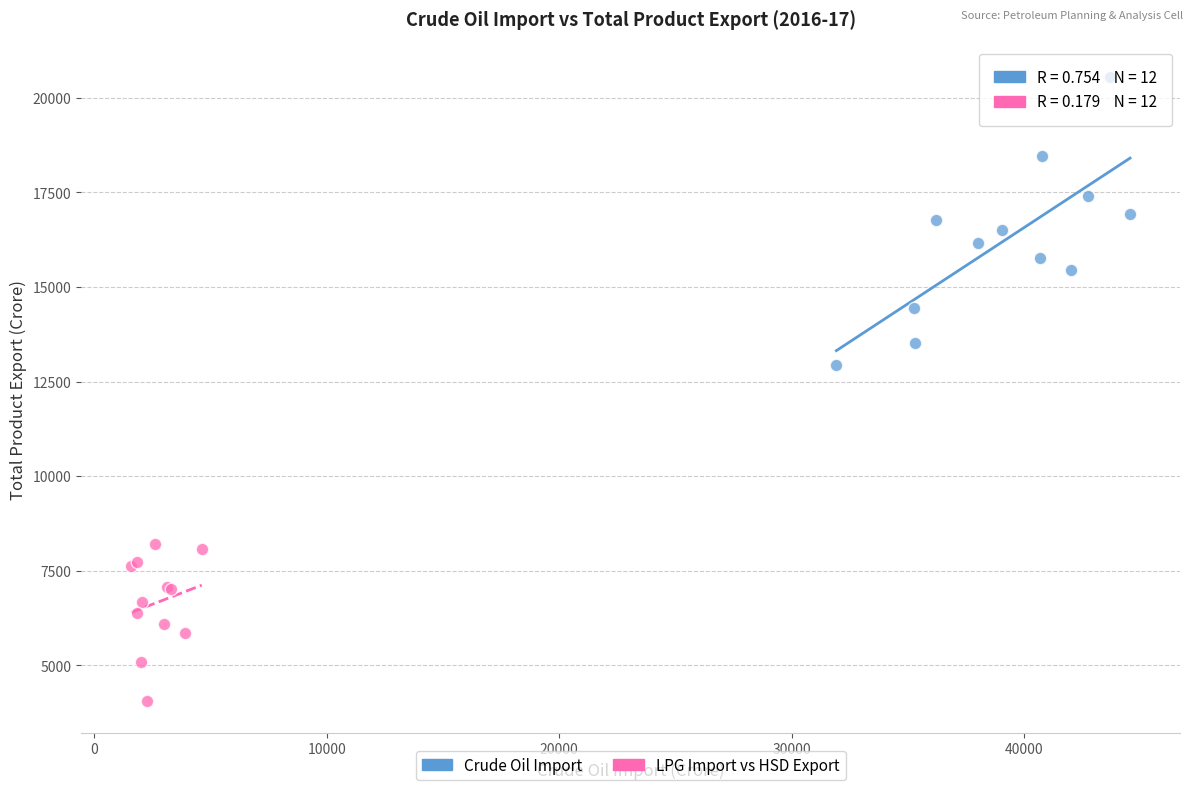

Which series reaches the minimum Y coordinate?

LPG Import vs HSD Export